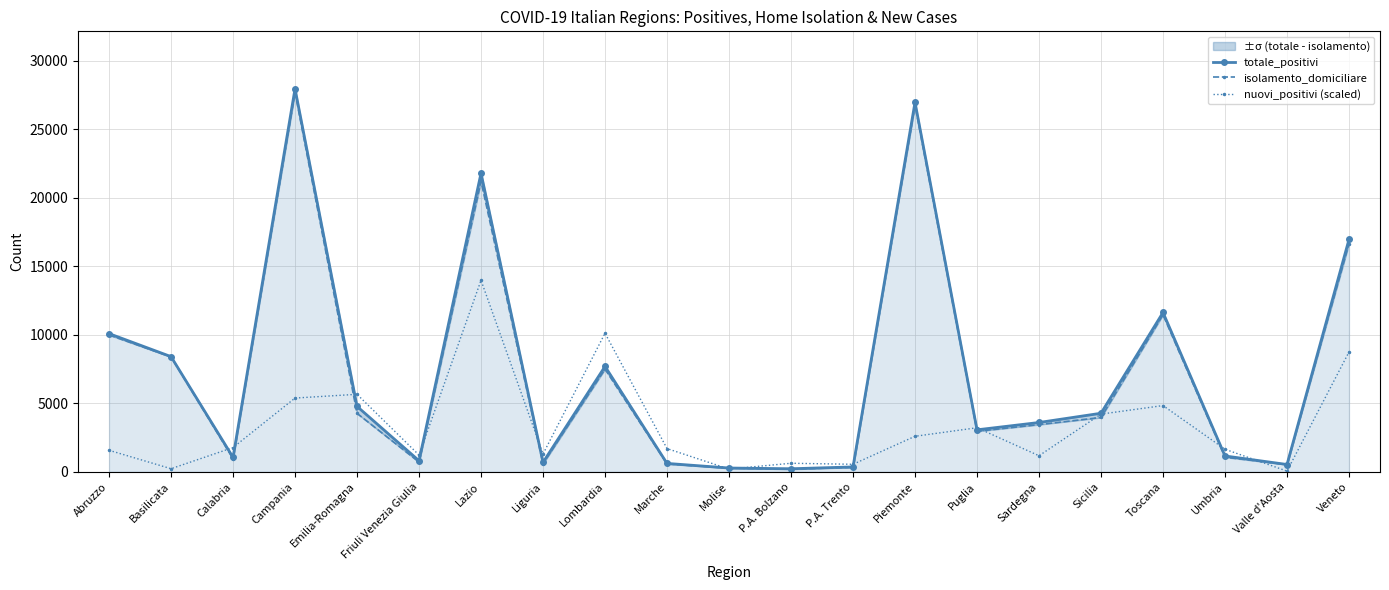

How many lines are shown in the chart?

3